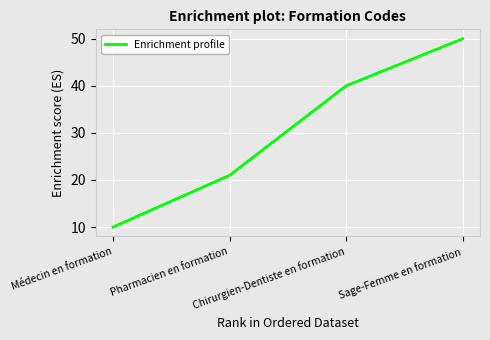

What is the minimum value shown in the chart?

10